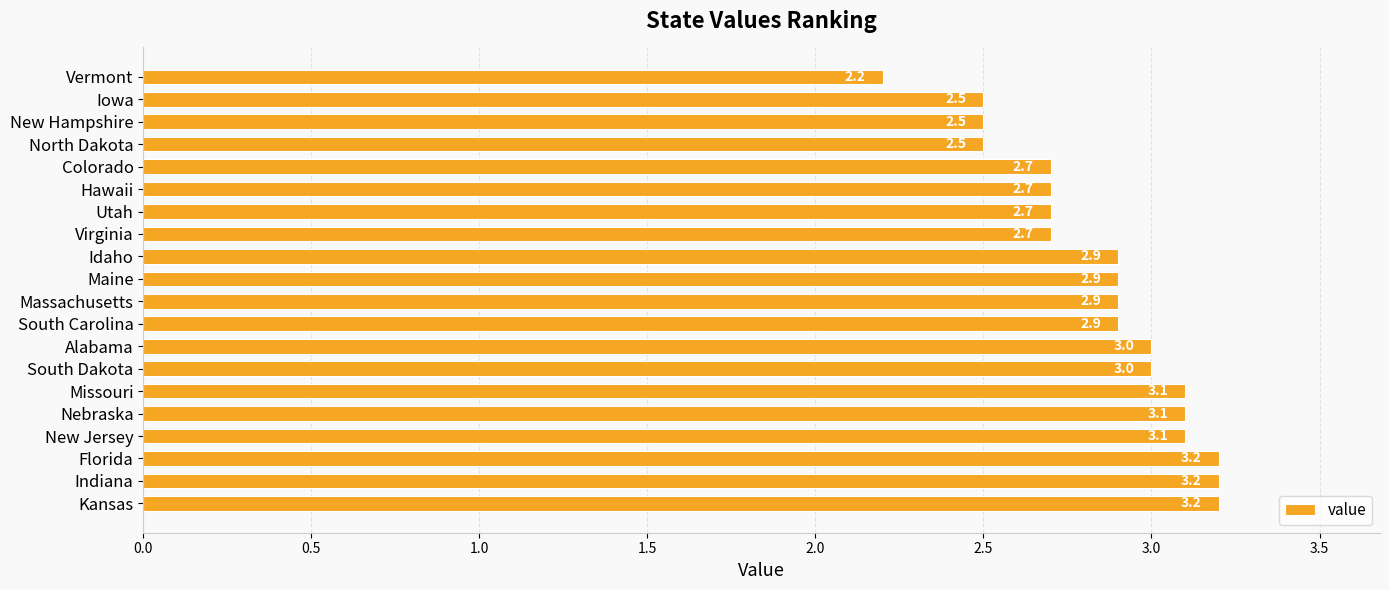

At which label is the value closest to 2?

Vermont